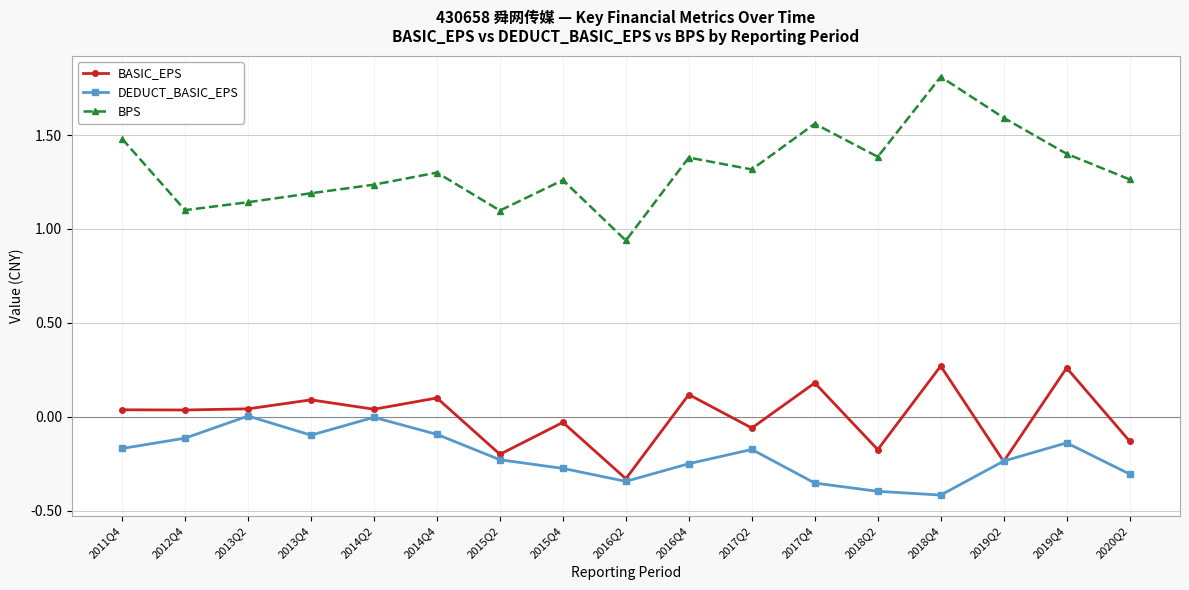

What is the label of the 7th point from the left?

2015Q2